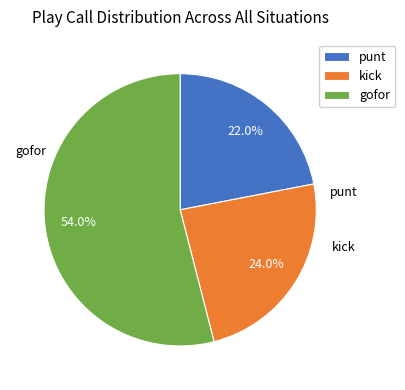

Does any single category account for the majority?

Yes